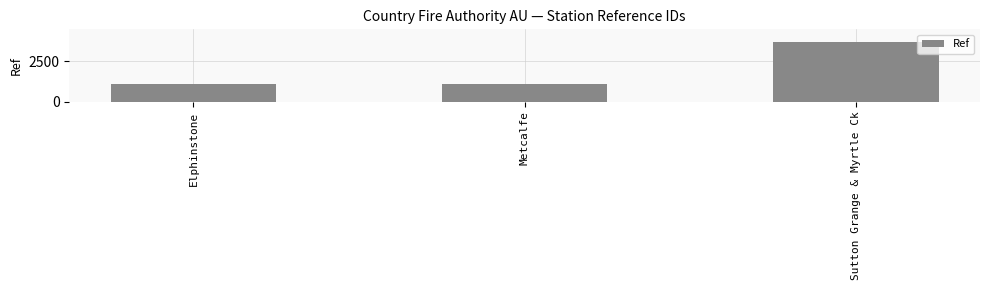

Where is the data nearest to the value 2401?

Metcalfe